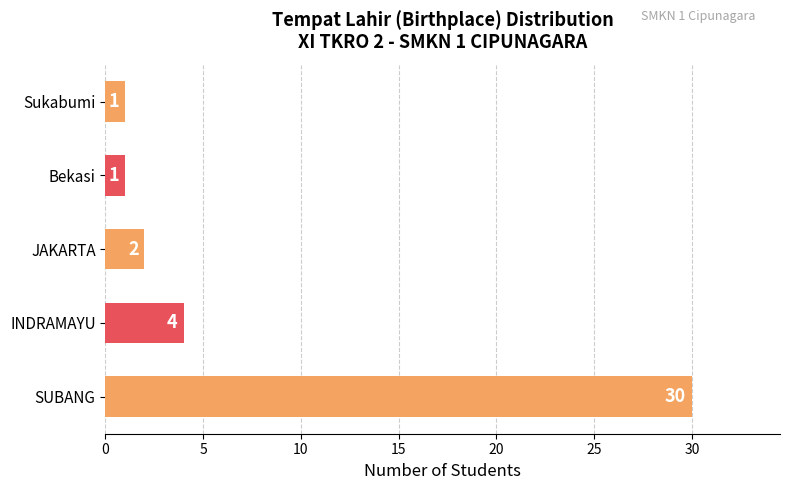

What is the change in value from SUBANG to Bekasi?

-29